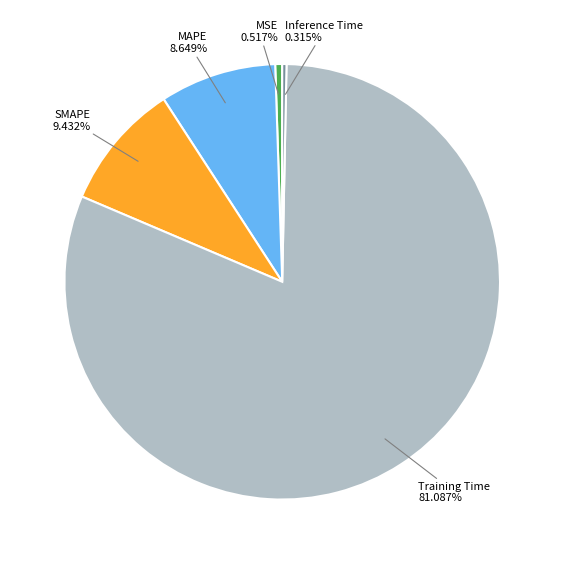

Is there any slice that represents more than half of the pie?

Yes